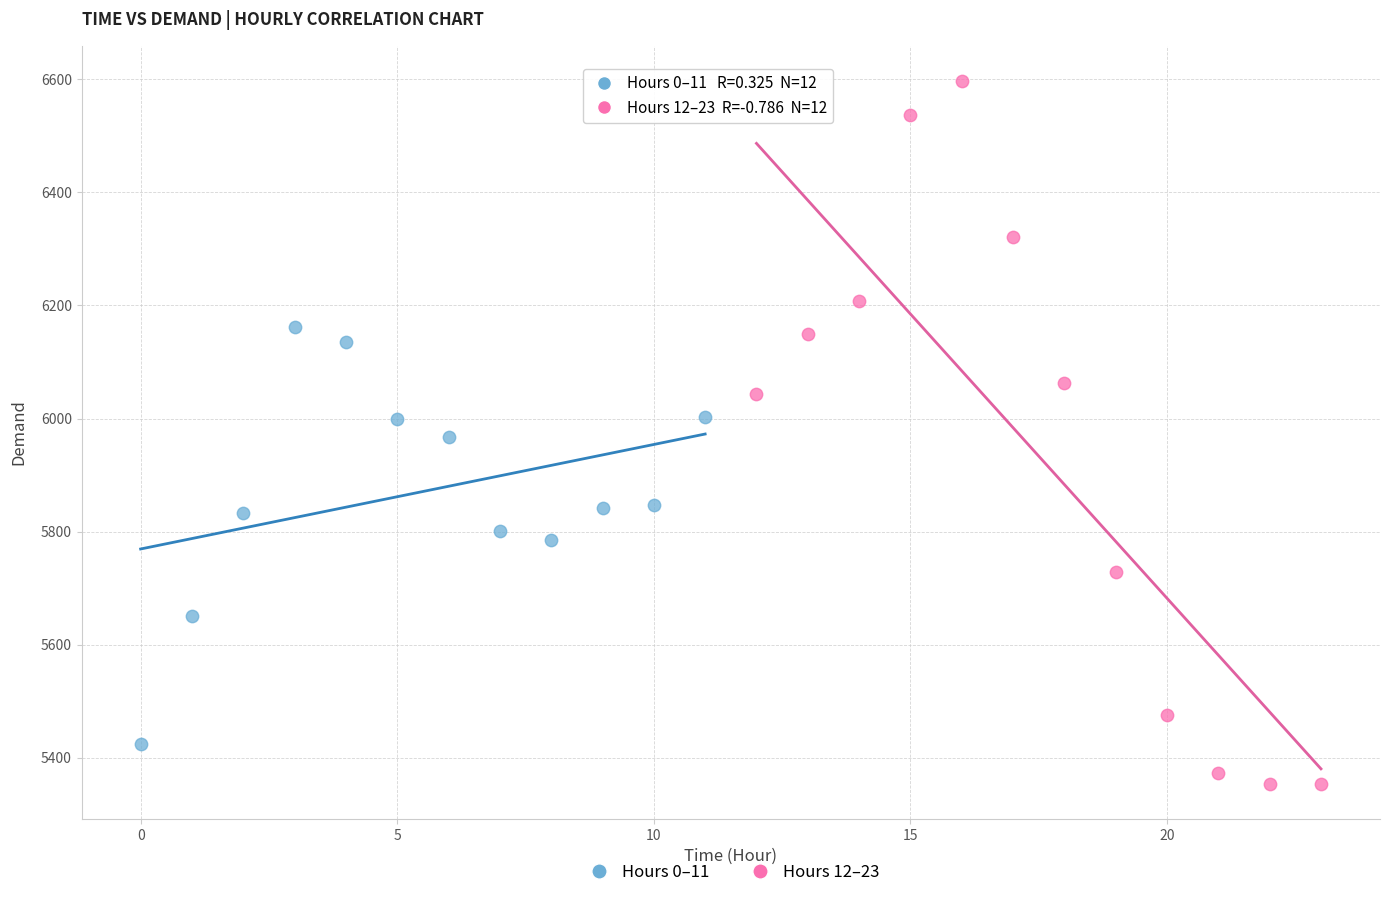

Which series has the largest Y range (max minus min)?

Hours 12–23